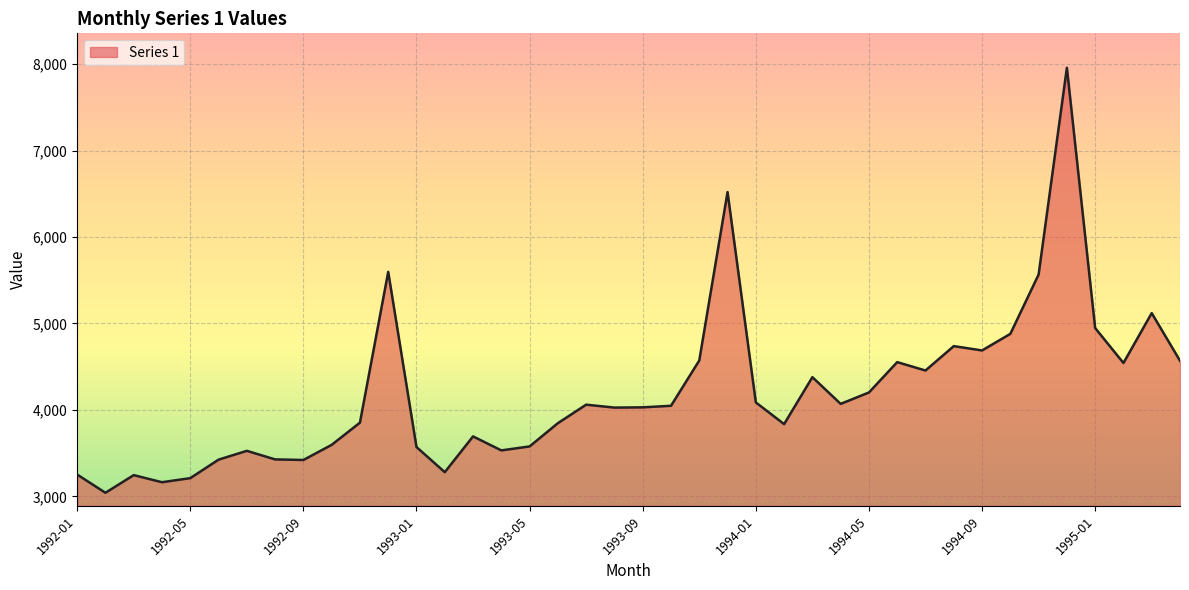

What is the greatest value displayed?

7958